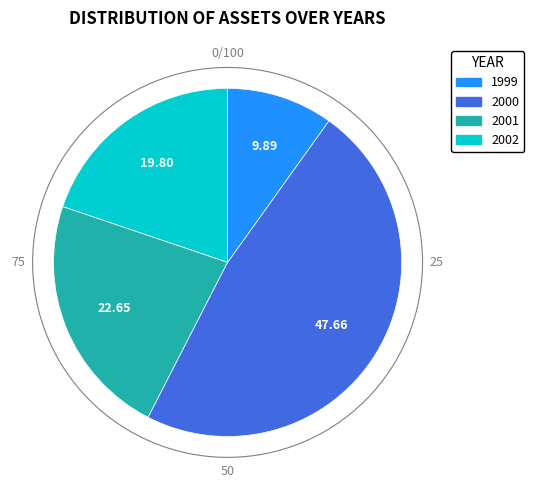

Does any single category account for the majority?

No